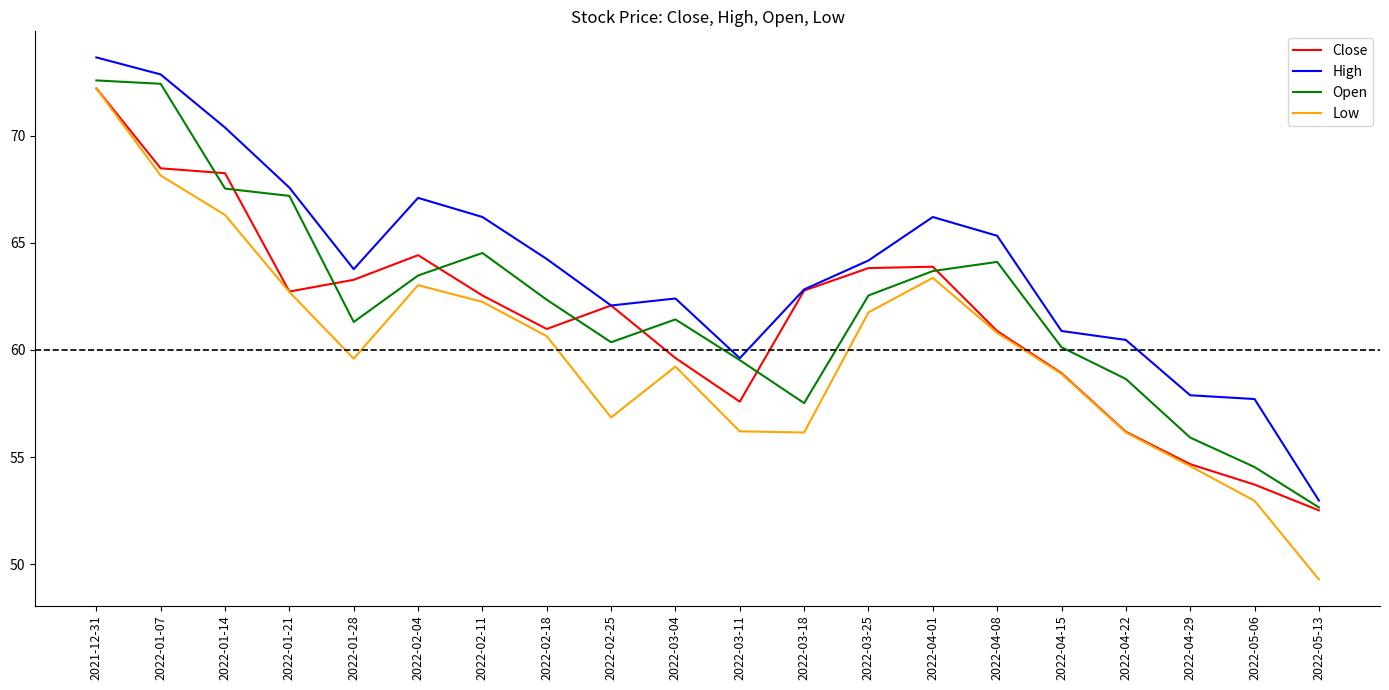

True or false: High and Low cross at least once.

False